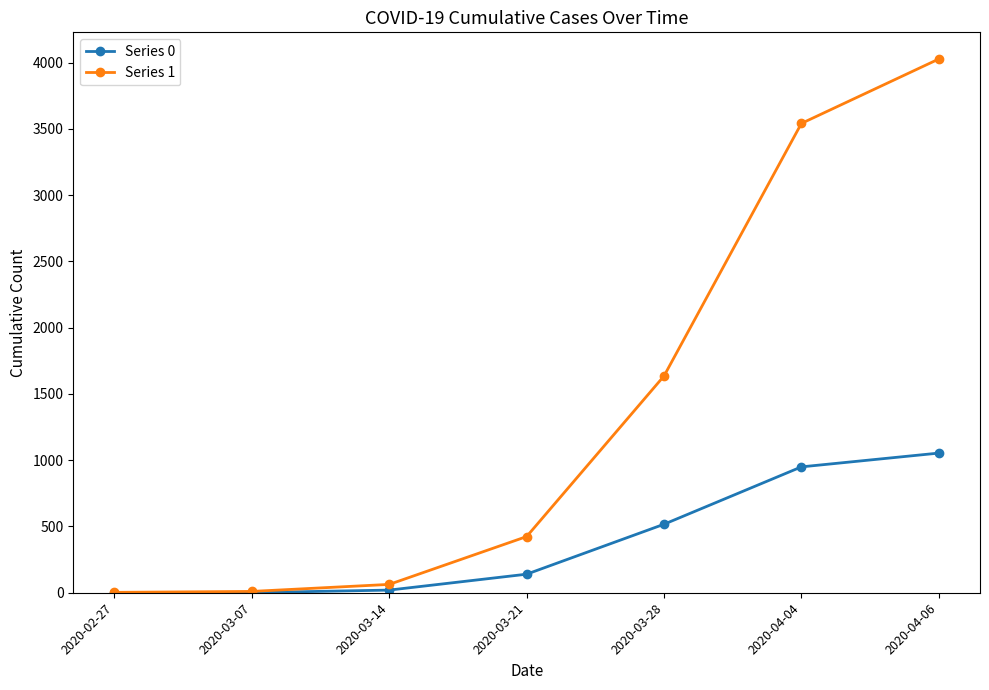

At 2020-03-21, list the series in order from largest to smallest.

Series 1, Series 0